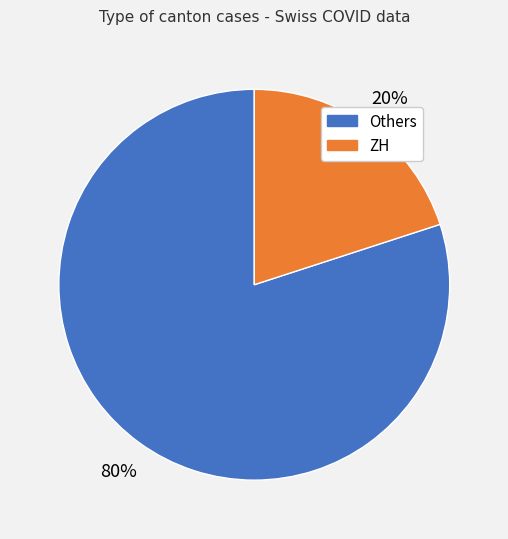

Is there a majority slice in this chart?

Yes